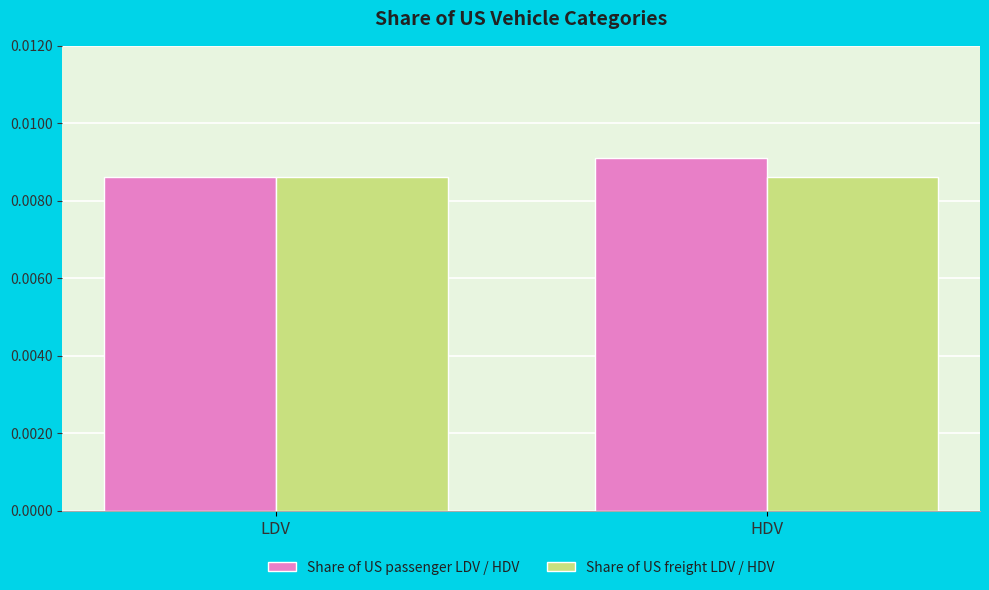

How many bars are there in total?

4